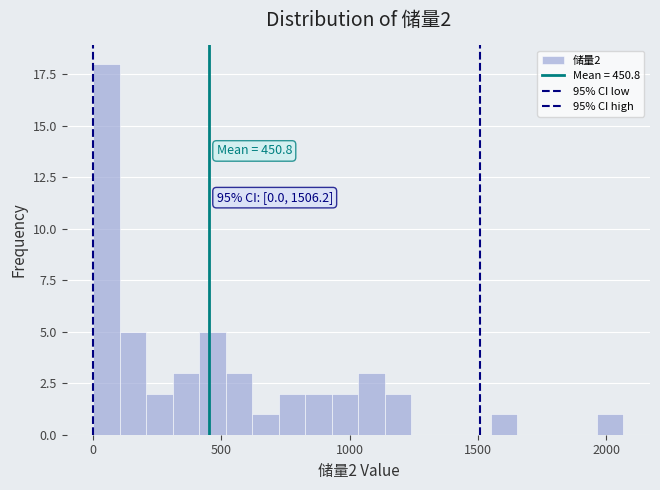

Read against the x-axis, roughly where is the centre of the tallest bar?

50